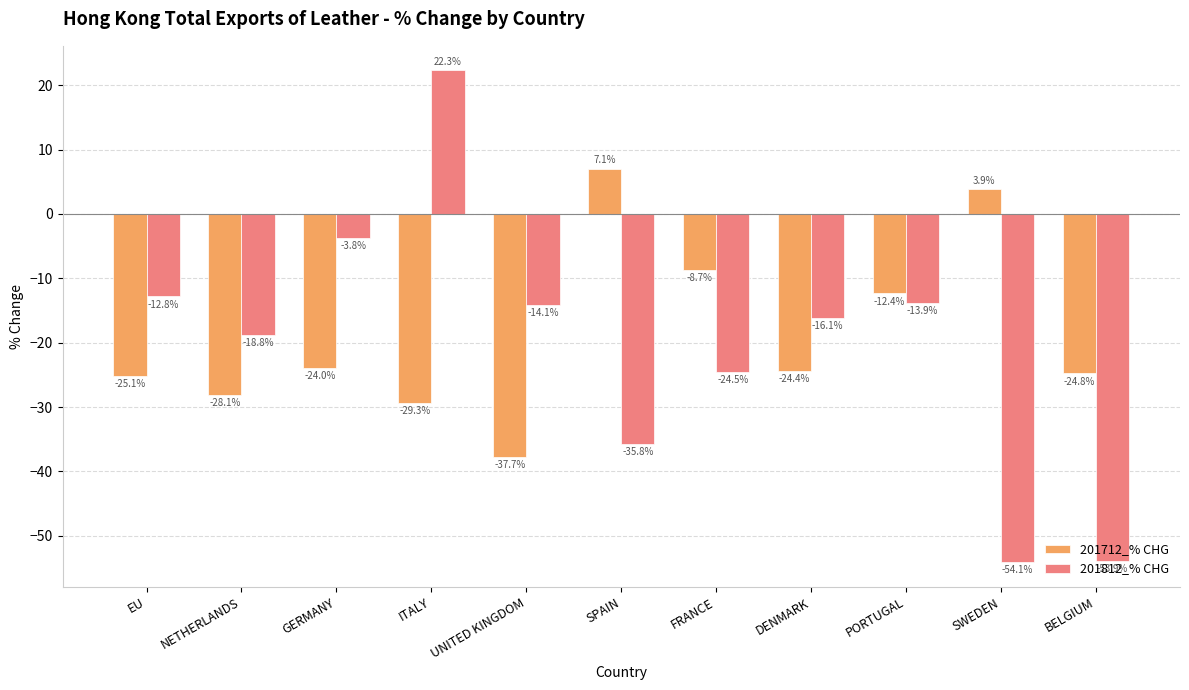

Reading left to right, what are all the values shown in this chart?

201712_% CHG: -25.1	-28.1	-24.0	-29.3	-37.7	7.1	-8.7	-24.4	-12.4	3.9	-24.8
201812_% CHG: -12.8	-18.8	-3.8	22.3	-14.1	-35.8	-24.5	-16.1	-13.9	-54.1	-53.9